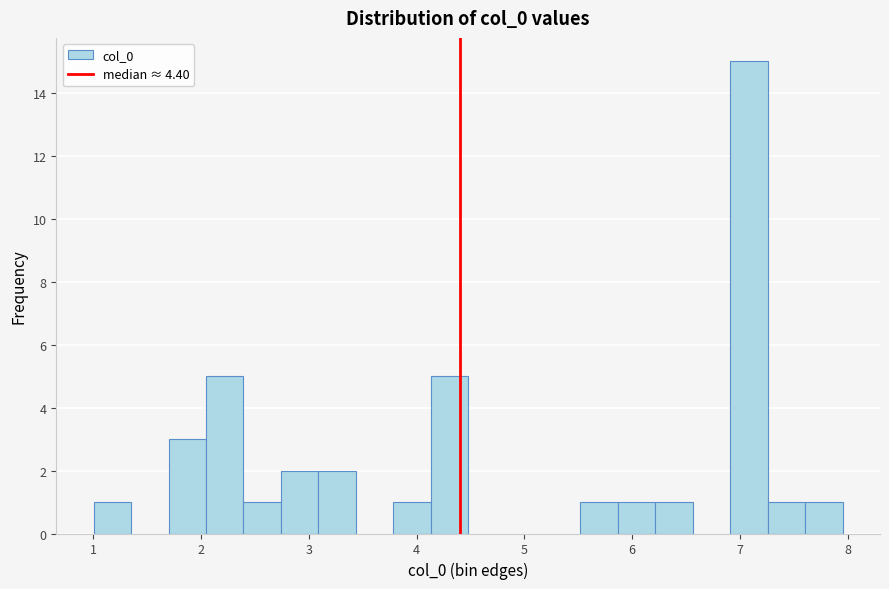

Read against the x-axis, roughly where is the centre of the tallest bar?

7.1